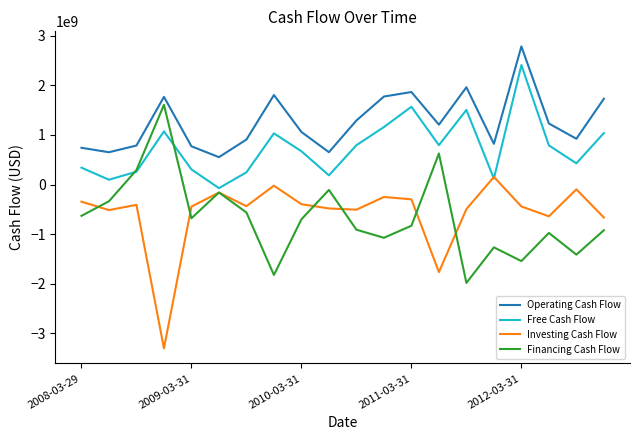

True or false: Operating Cash Flow and Investing Cash Flow cross at least once.

False